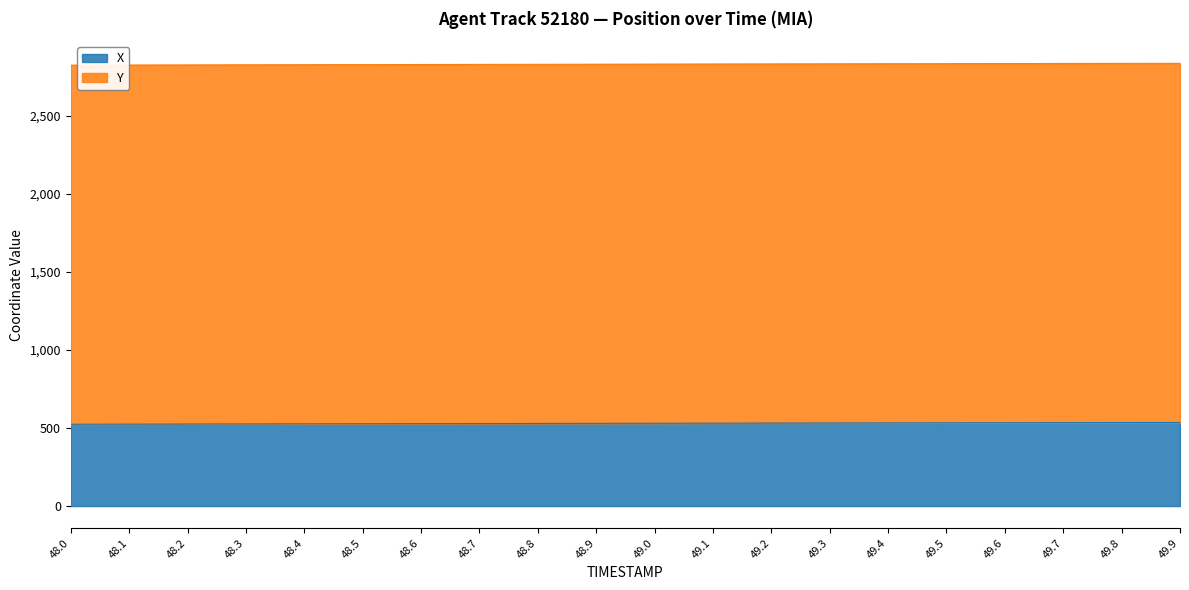

What position from the right is 48.5?

15